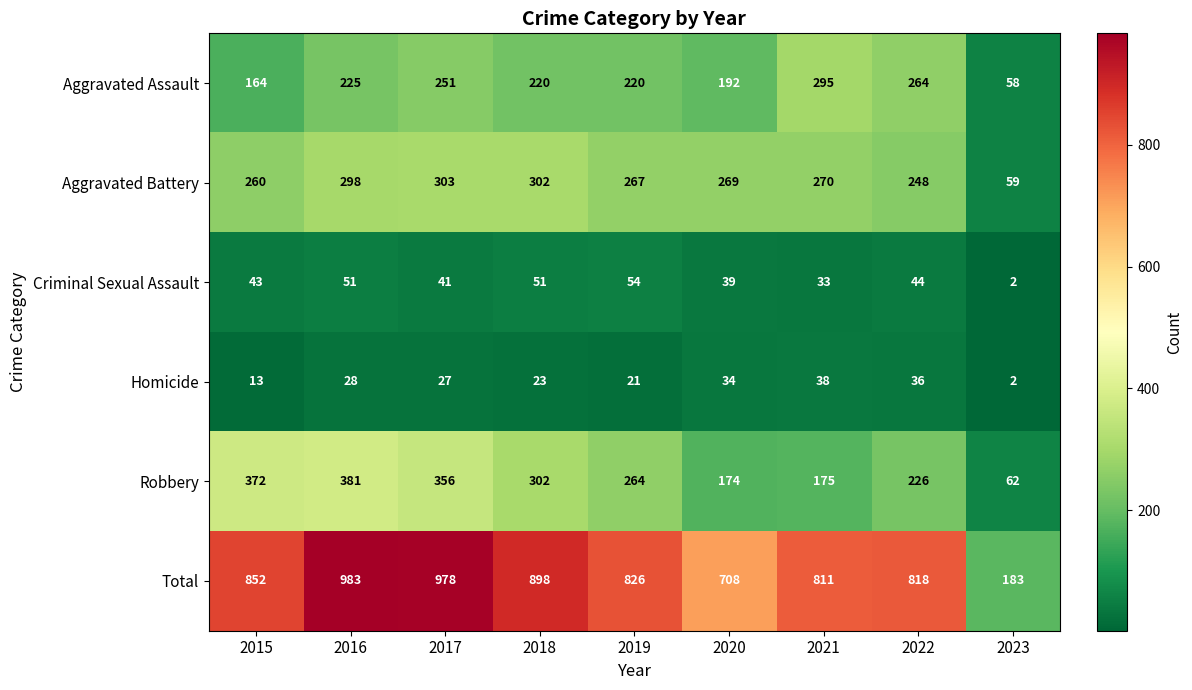

What is the average value of the Robbery series?

257